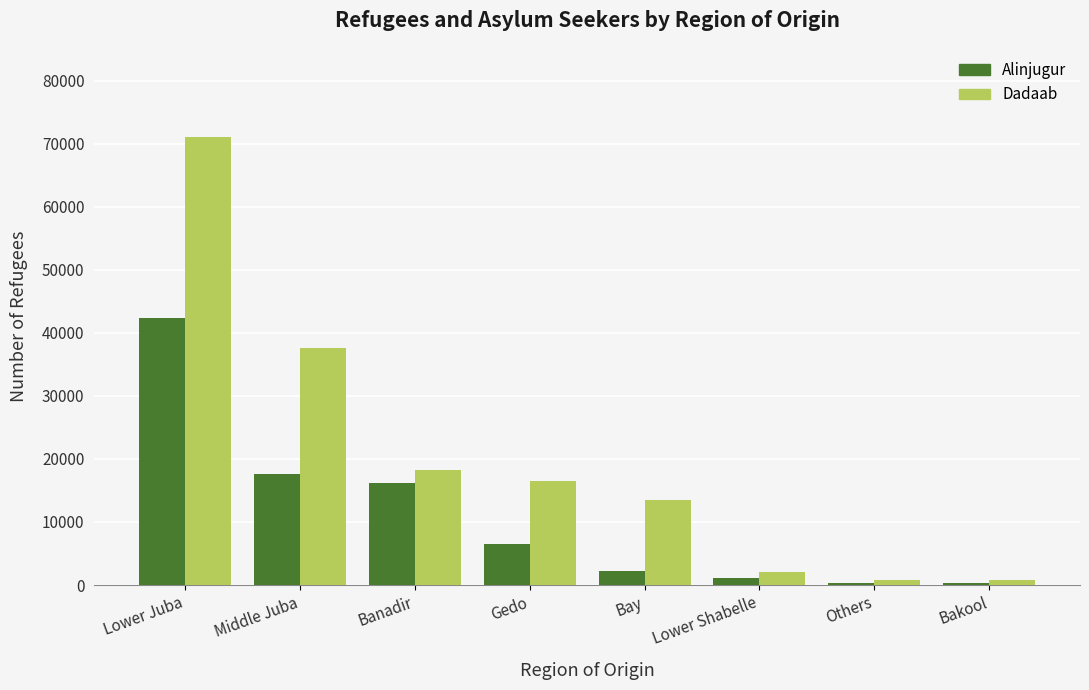

Which series has the largest range (max minus min)?

Dadaab